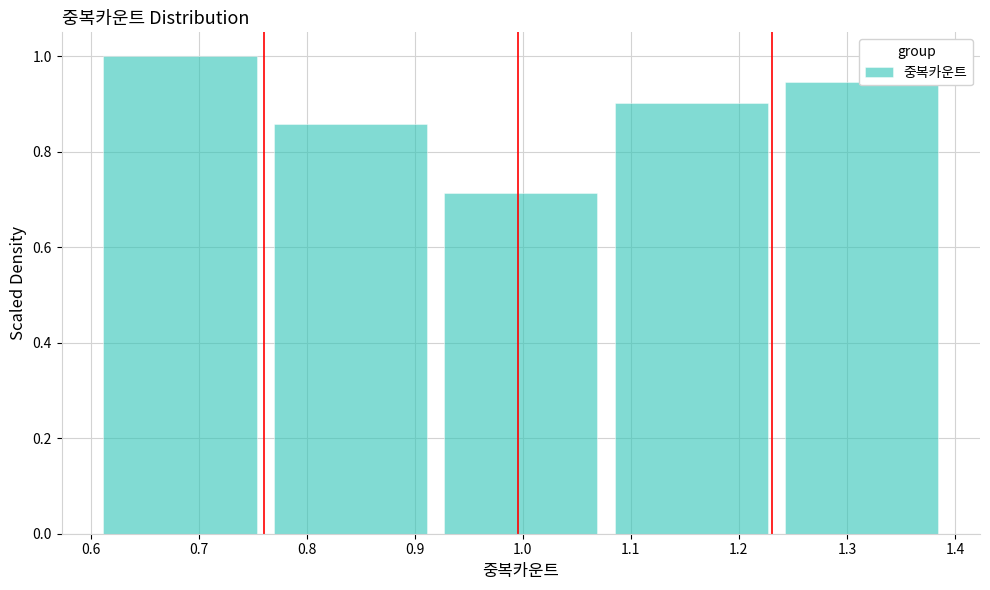

Reading left to right, list every bar in this chart as the range it spans on the x-axis followed by its height. Neither the bar edges nor the heights are printed on the chart, so give them approximately, as read against the axes.

0.60 to 0.76: 1.00
0.76 to 0.92: 0.86
0.92 to 1.08: 0.72
1.08 to 1.23: 0.90
1.23 to 1.39: 0.94